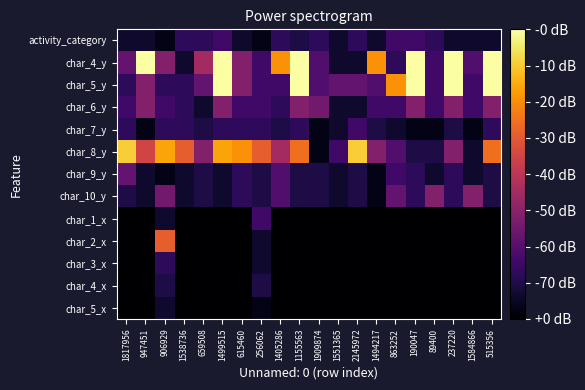

At which category is the sum across all series the highest?

1499515